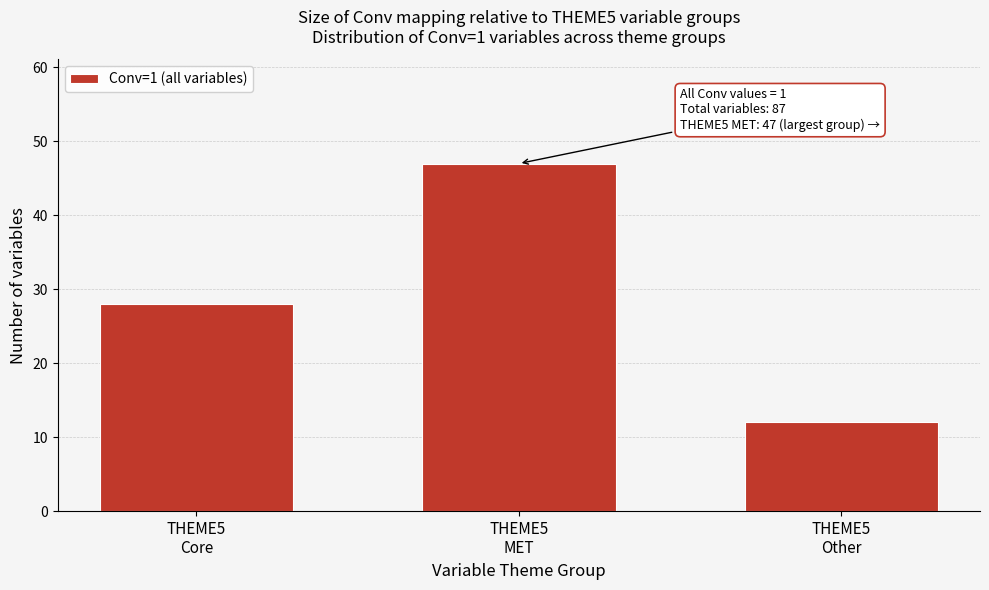

Reading right to left, what are all the values shown in this chart?

12	47	28